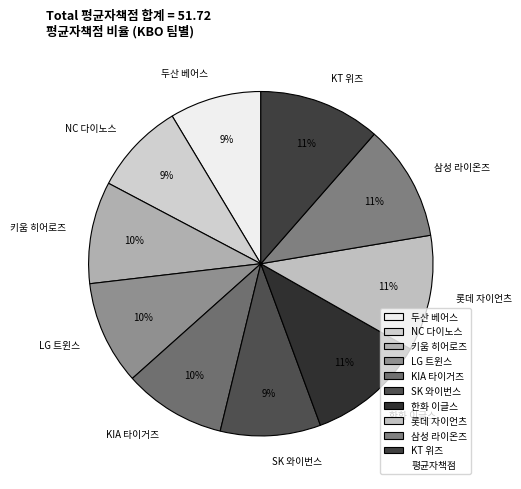

Count the number of slices in the pie.

10